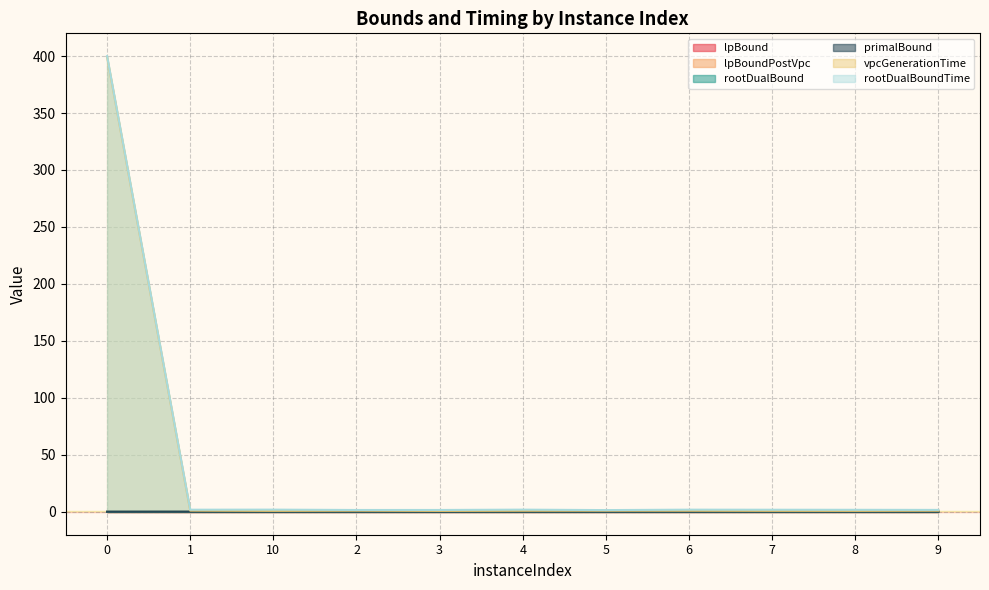

The value of lpBoundPostVpc at 2 is 0.0. True or false?

False